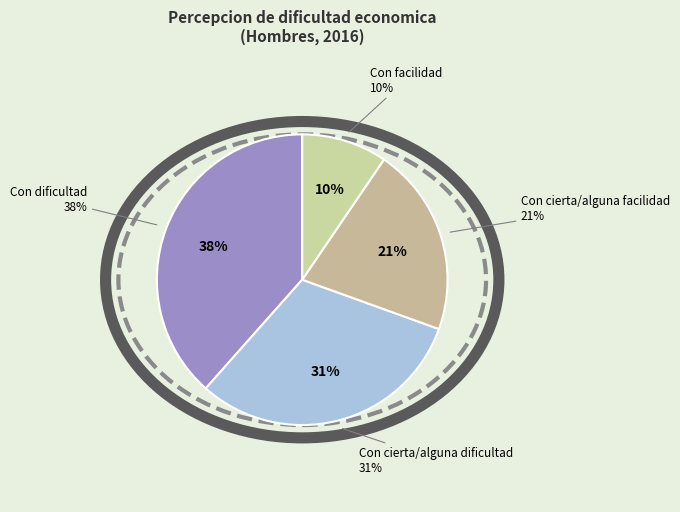

Between Con cierta/alguna facilidad and Con dificultad, which is larger?

Con dificultad